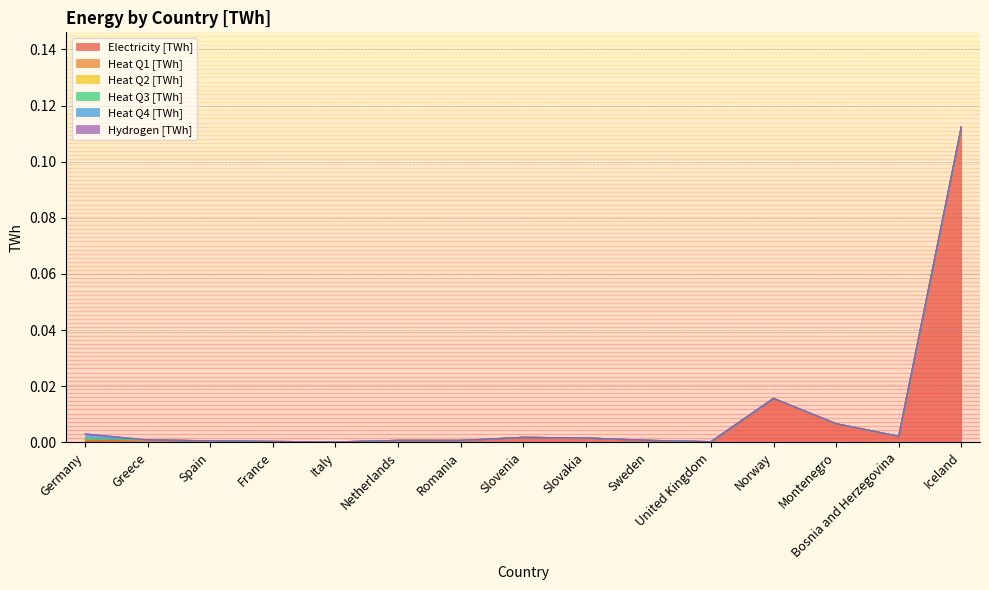

At which label does Heat Q4 [TWh] reach its minimum?

Greece